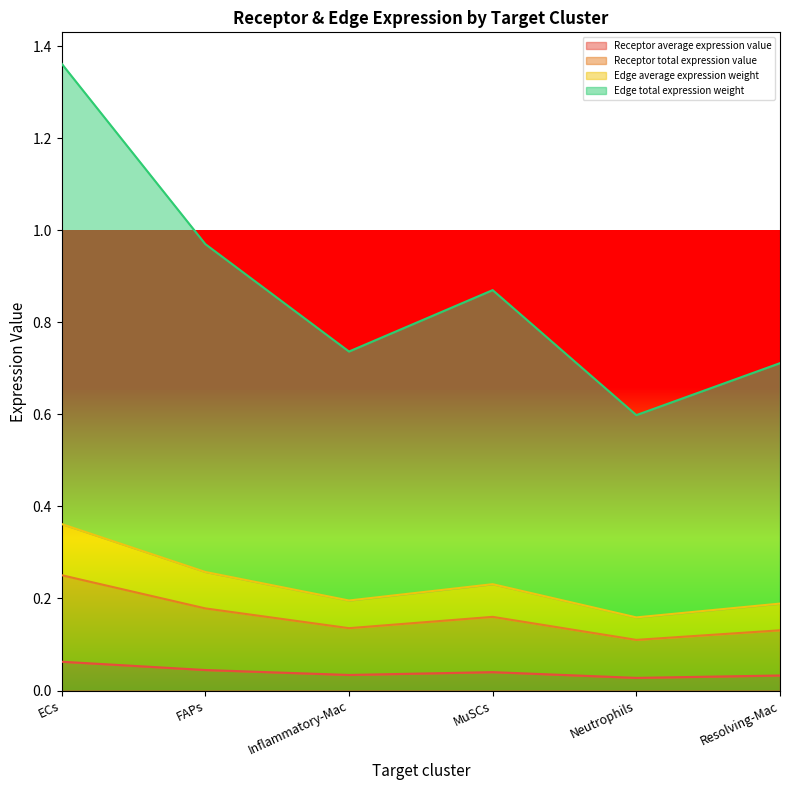

At which category is the sum across all series the highest?

ECs